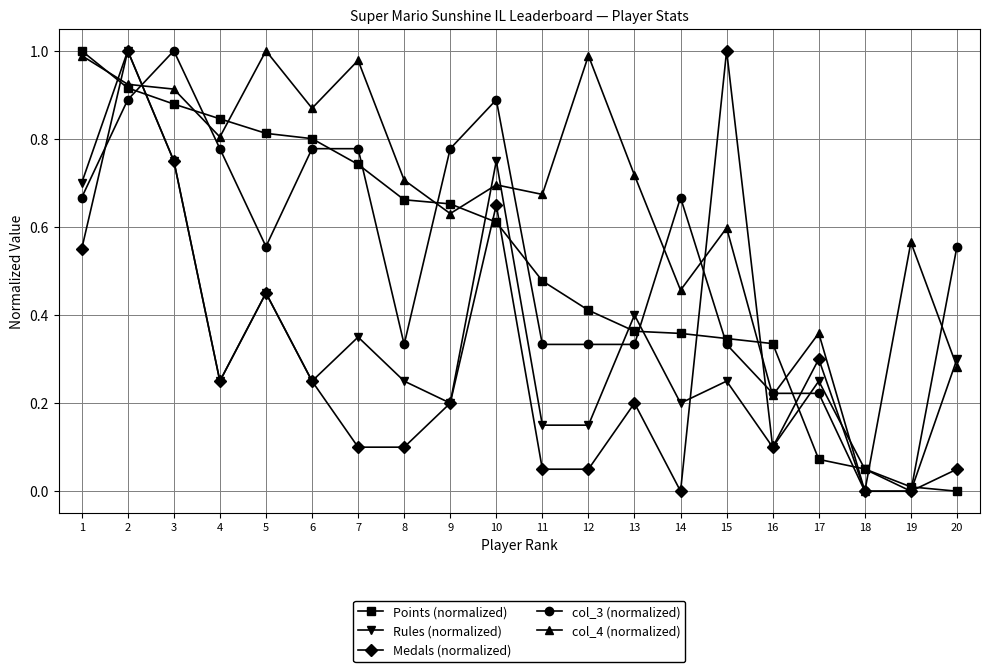

True or false: col_4 (normalized) has more than 1 interior local peaks.

True